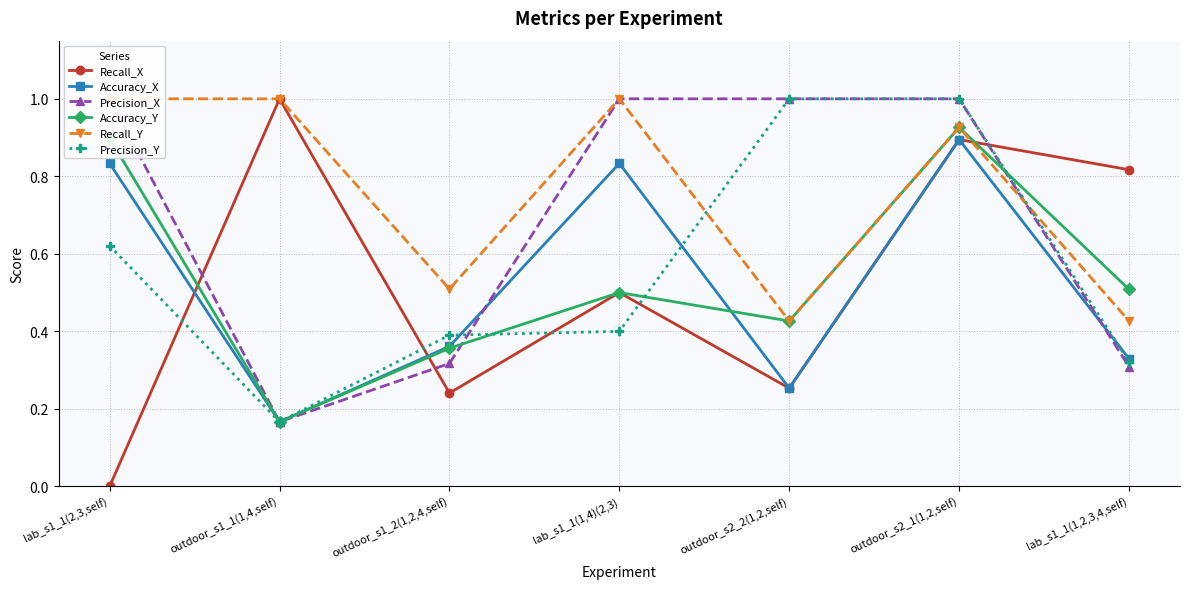

Which category has the highest value in the Recall_X series?

outdoor_s1_1(1,4,self)